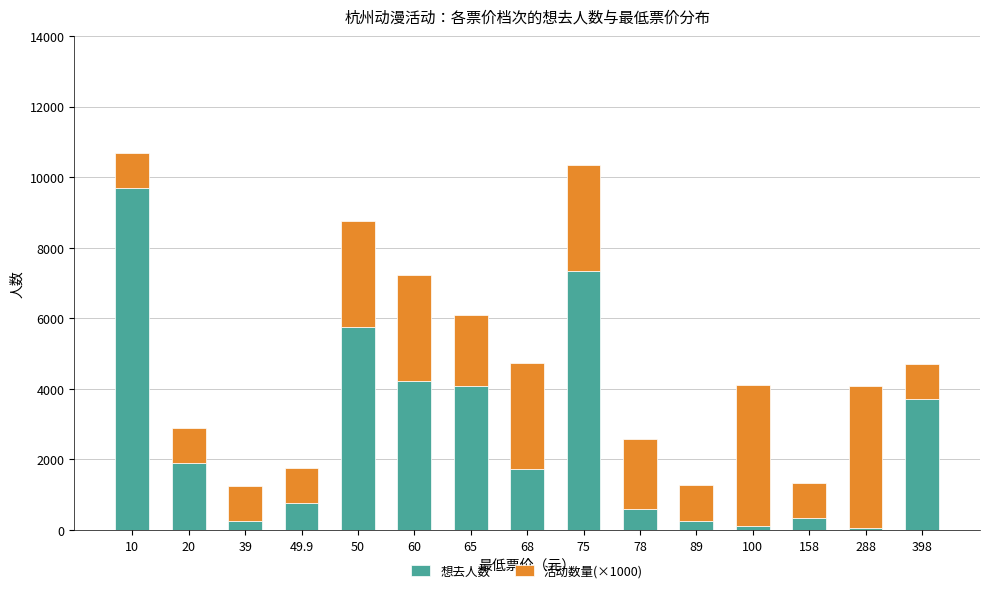

True or false: 想去人数 has a value of 5964 at 398.

False